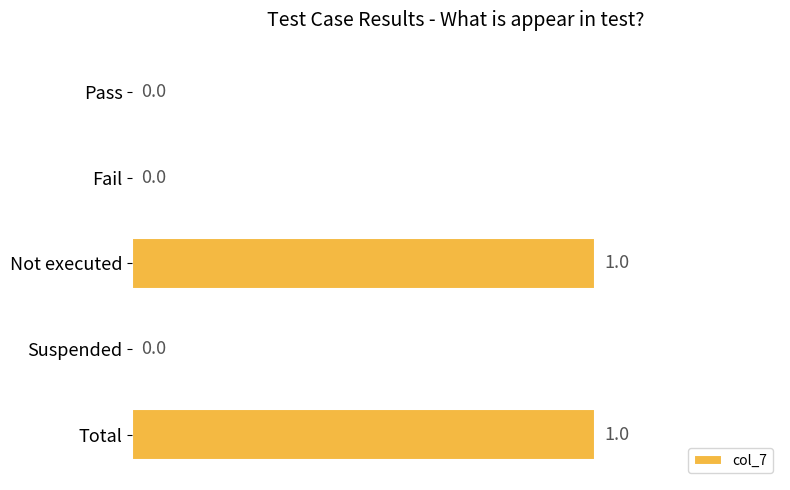

How many values are between 0 and 1?

5